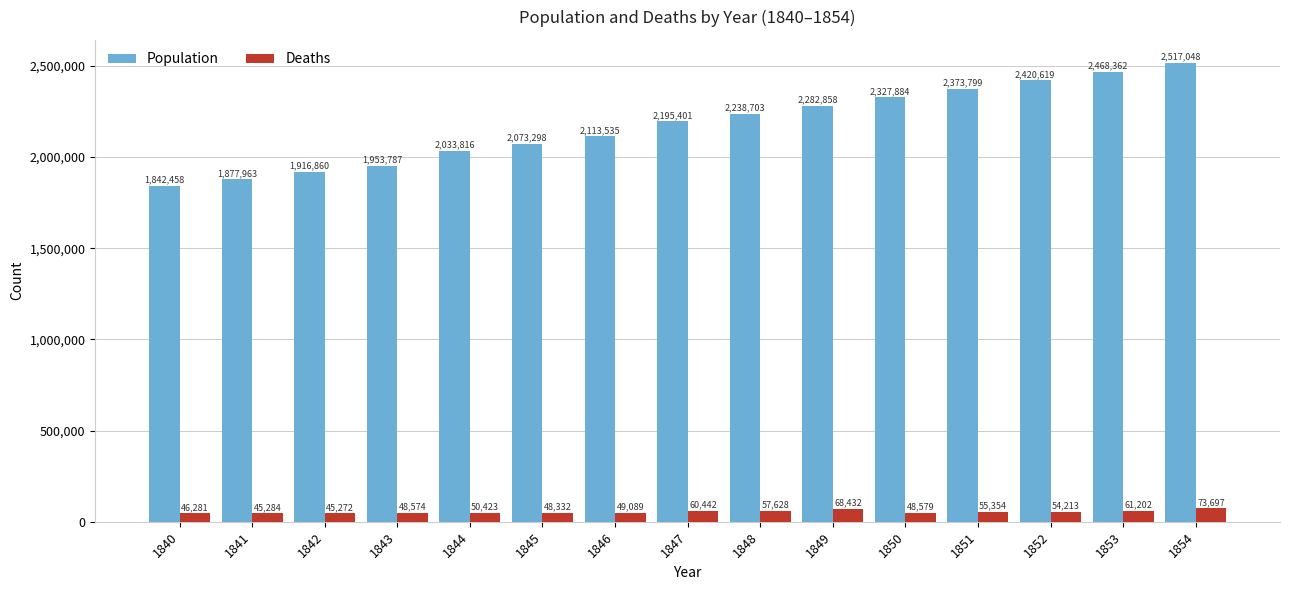

Which series changed the most between 1847 and 1854?

Population